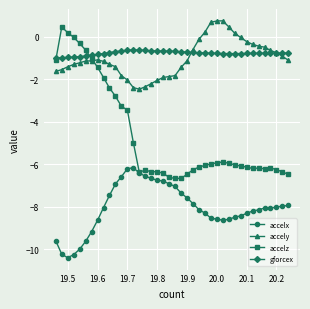

True or false: accelz has more than 1 points higher than both neighbors.

True